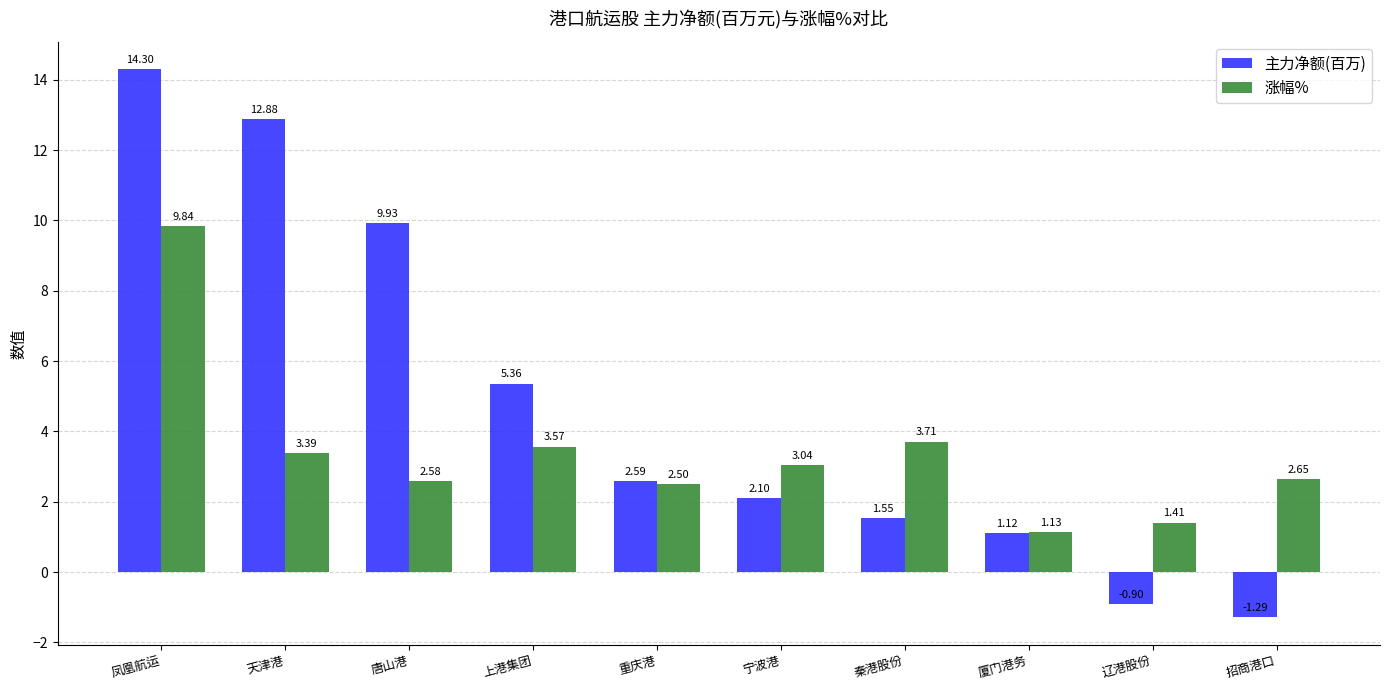

At which category does the chart reach its peak across all series?

凤凰航运